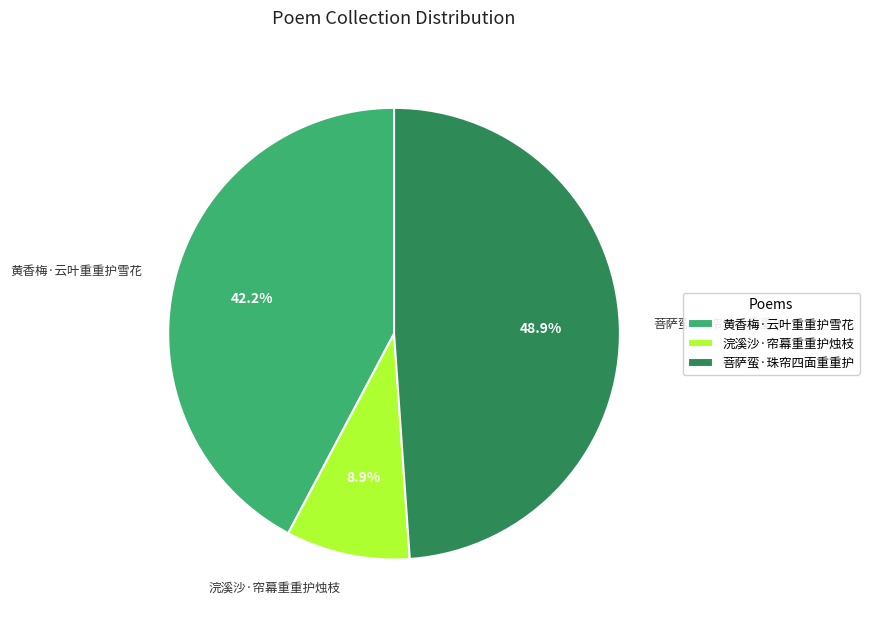

Does 浣溪沙·帘幕重重护烛枝 represent more than half of the total?

No